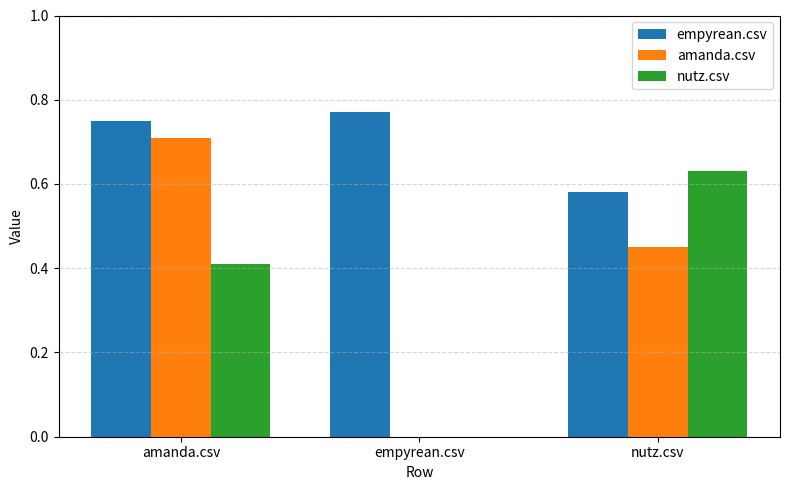

Is the value of amanda.csv at empyrean.csv greater than the value of empyrean.csv at empyrean.csv?

No